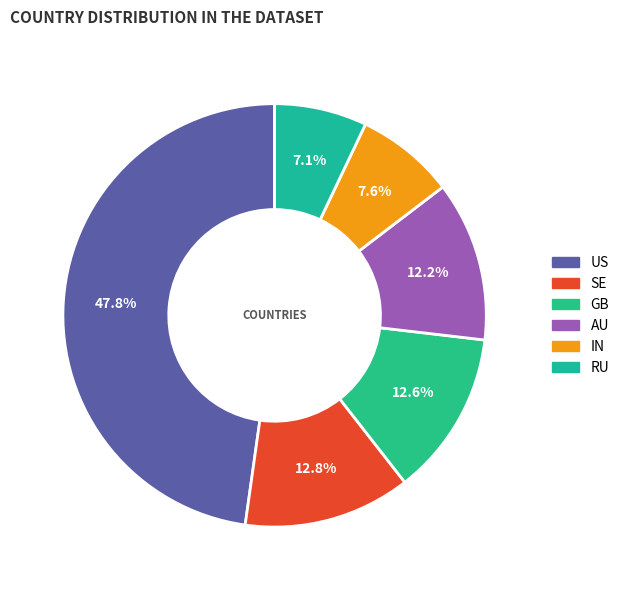

Count the number of slices in the pie.

6